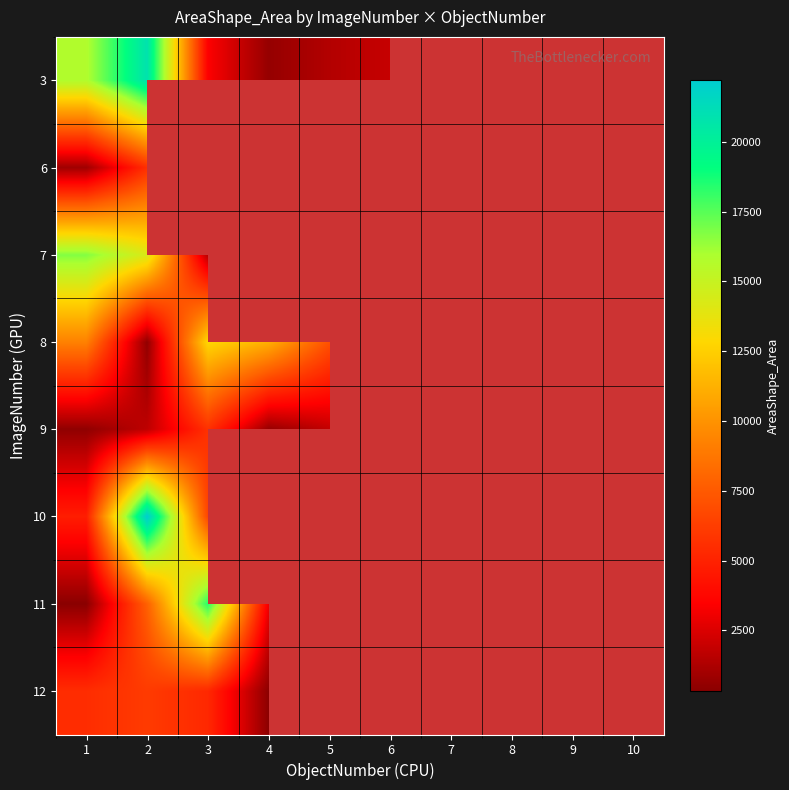

What is the difference between the maximum and minimum values in the 10 series?

17423.0